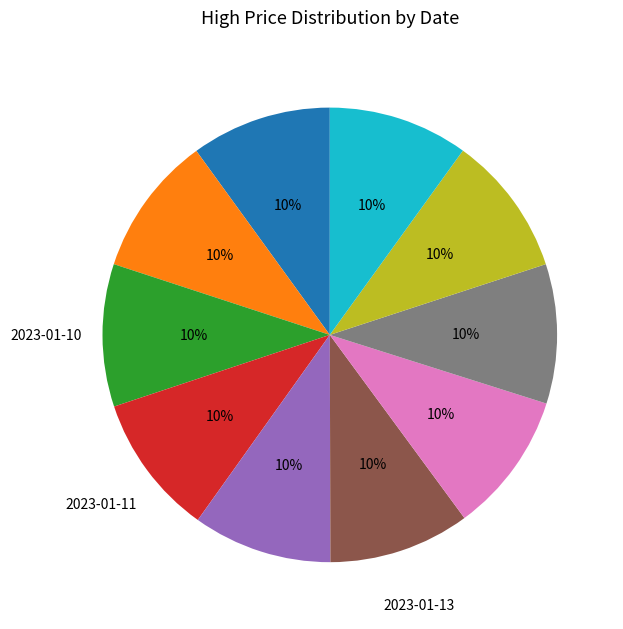

Is there any slice that represents more than half of the pie?

No